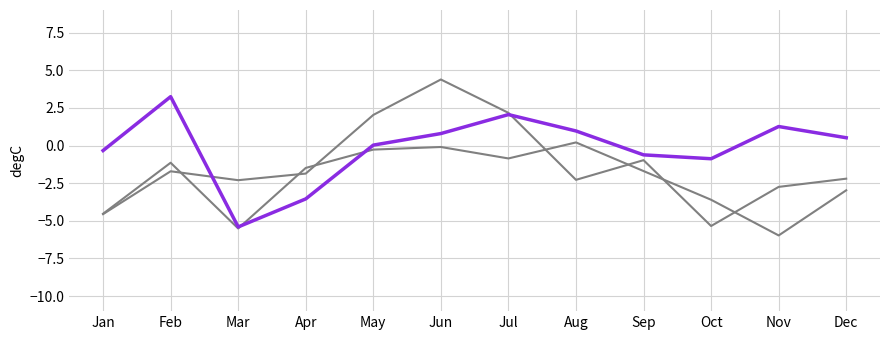

Between Aug and Nov, which is larger?

Aug